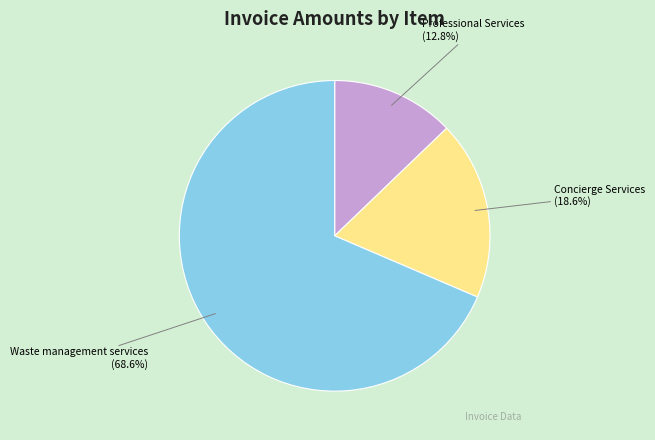

Is there any slice that represents more than half of the pie?

Yes